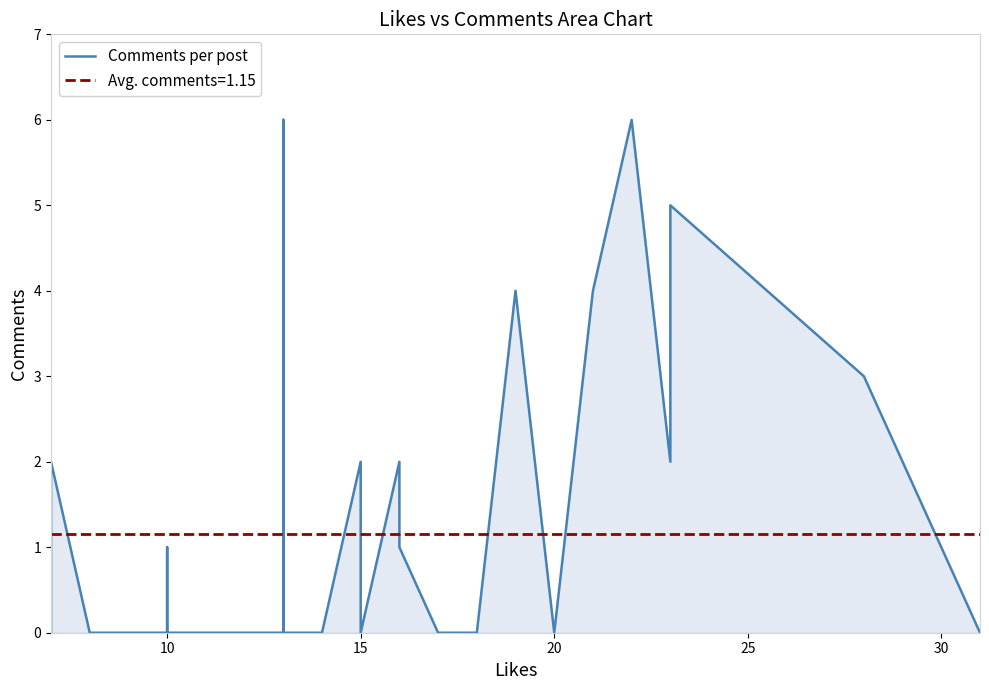

How many points are lower than both their immediate neighbors (excluding endpoints)?

2